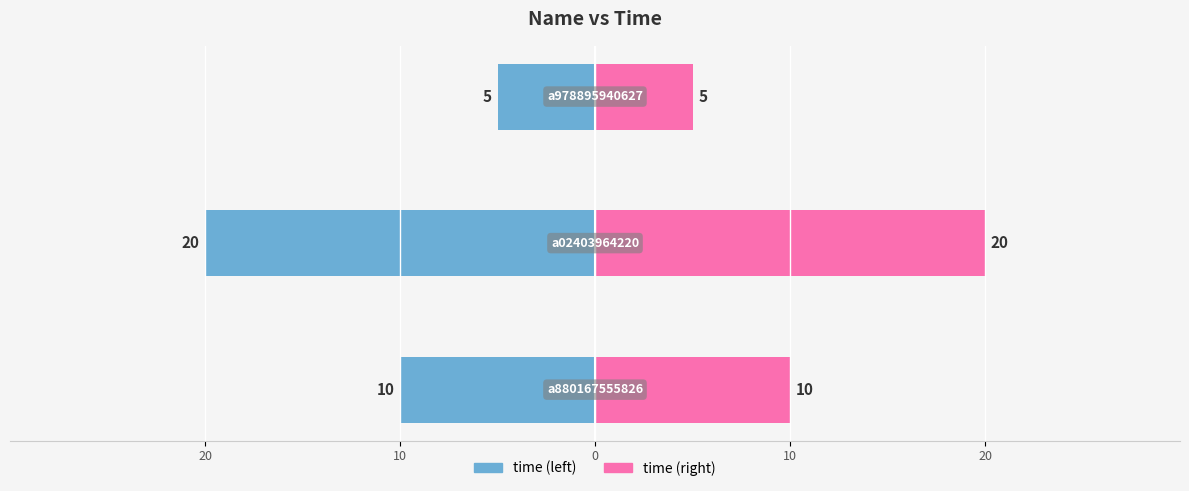

What is the value of the time (left) bar at the 1st from the left?

10